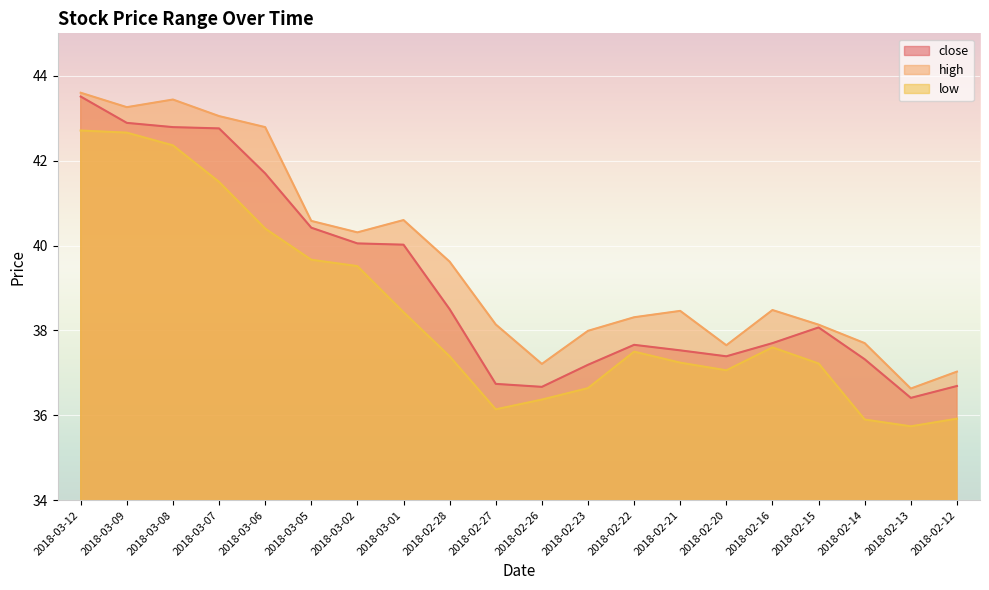

What are all the series names shown in the legend?

close, high, low